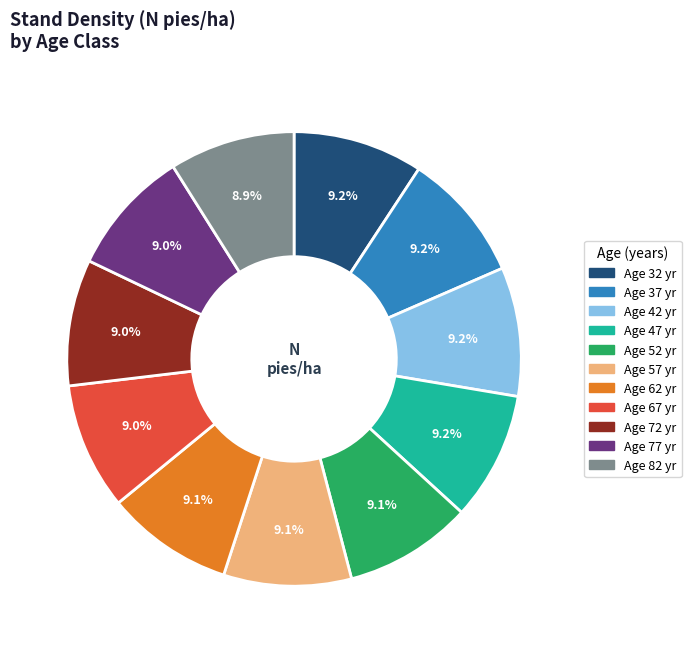

Does any single category account for the majority?

No